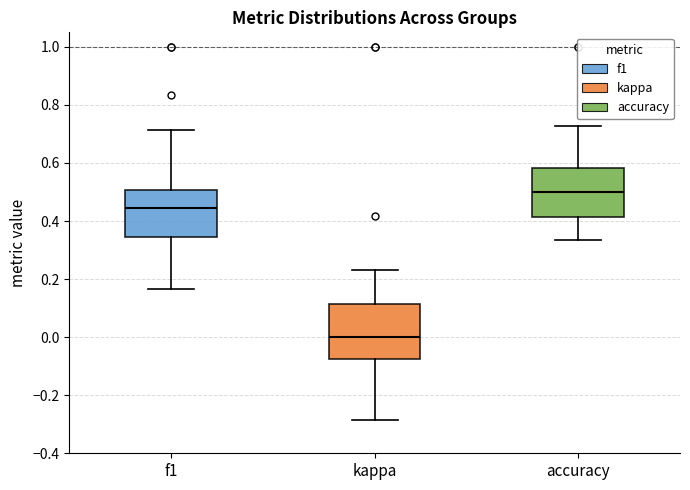

Reading left to right, read every box against the y-axis: the position of its median line, the range the box covers, and the ends of its whiskers. The values are not printed on the chart, so give them approximately, as read against the axis.

f1: median 0.44, box 0.34 to 0.50, whiskers 0.16 to 0.72
kappa: median 0.00, box -0.08 to 0.12, whiskers -0.28 to 0.24
accuracy: median 0.50, box 0.42 to 0.58, whiskers 0.34 to 0.72